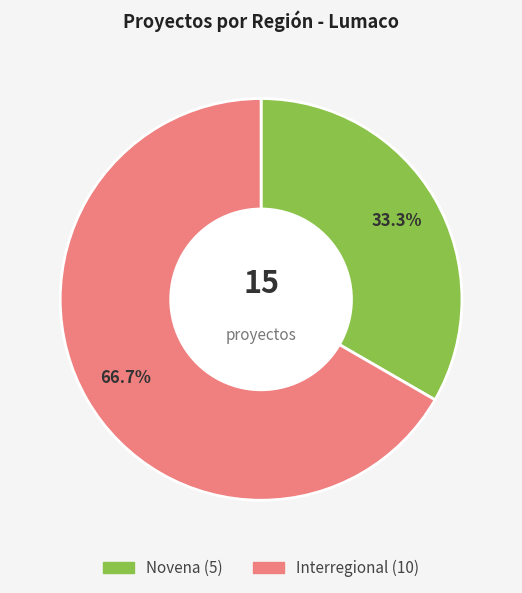

What percentage do Interregional and Novena together represent?

100.0%